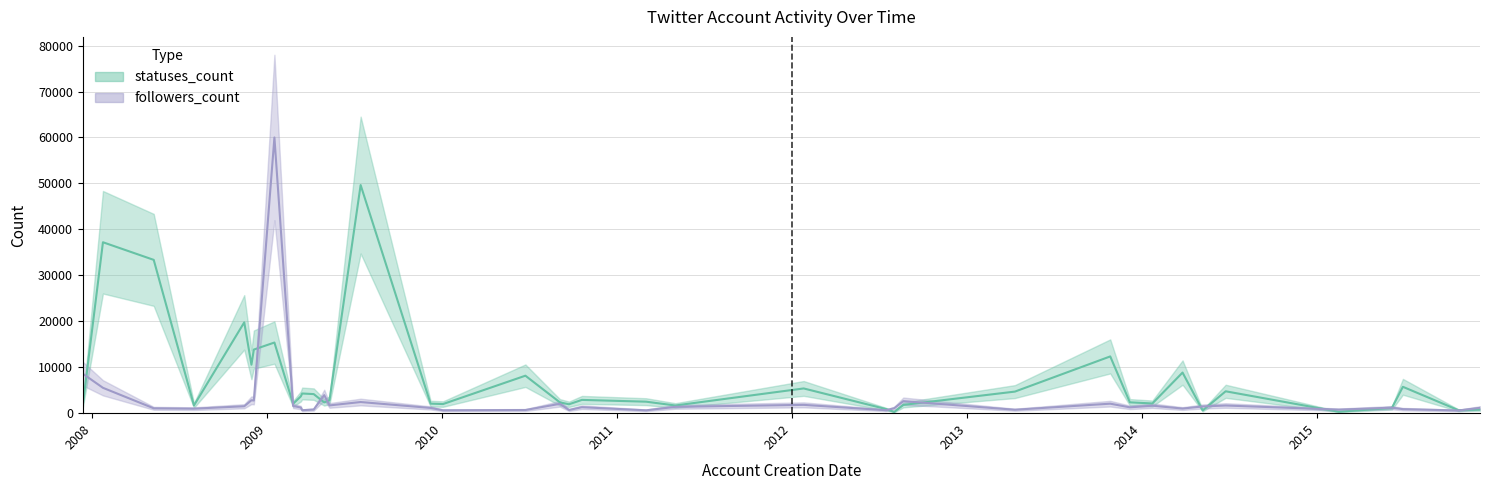

True or false: followers_count and statuses_count intersect in this chart.

True